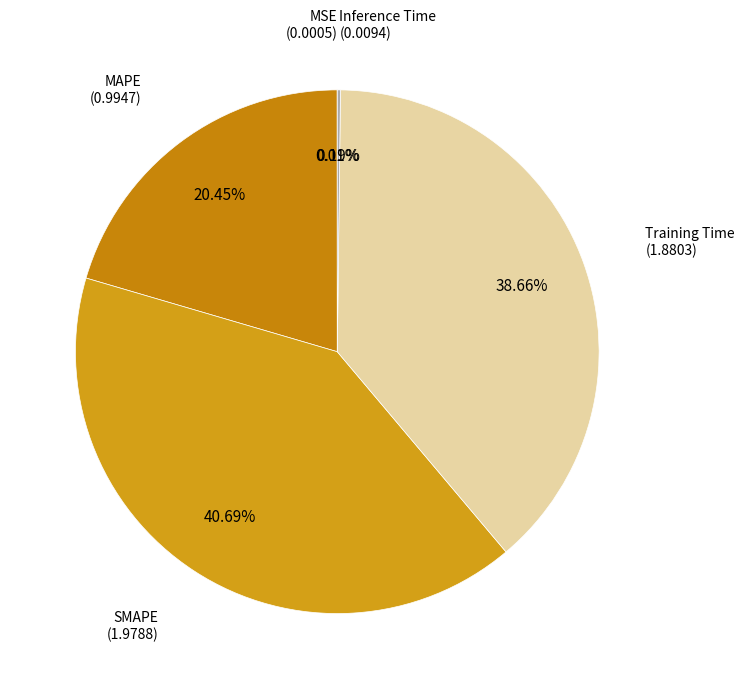

Which slice is the largest?

SMAPE